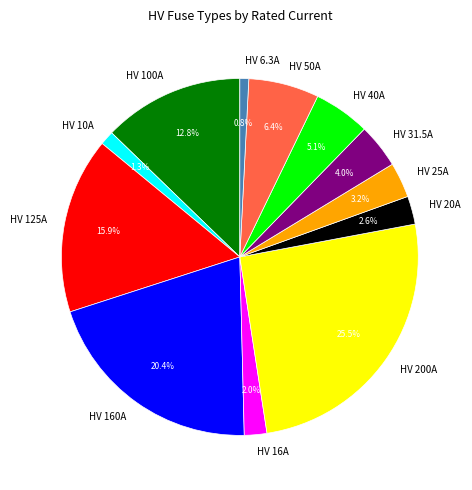

How many segments does this pie chart have?

12